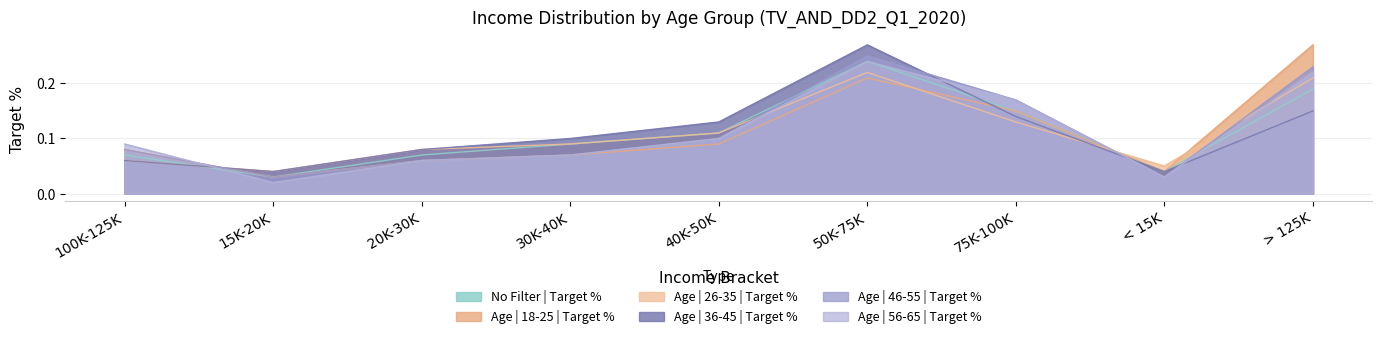

Which series has the largest range (max minus min)?

Age | 18-25 | Target %